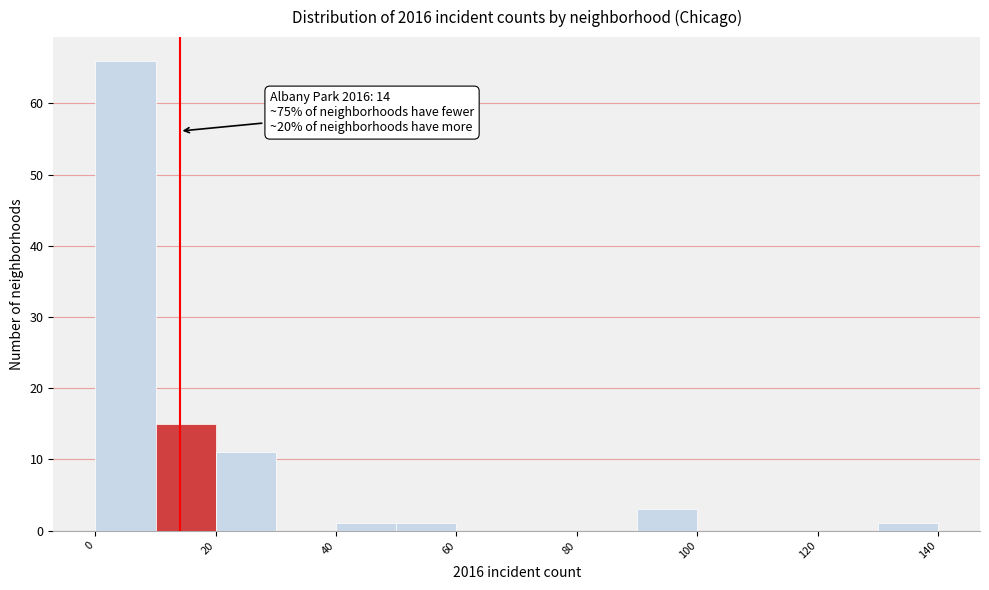

Which range on the x-axis has the tallest bar?

0 to 10